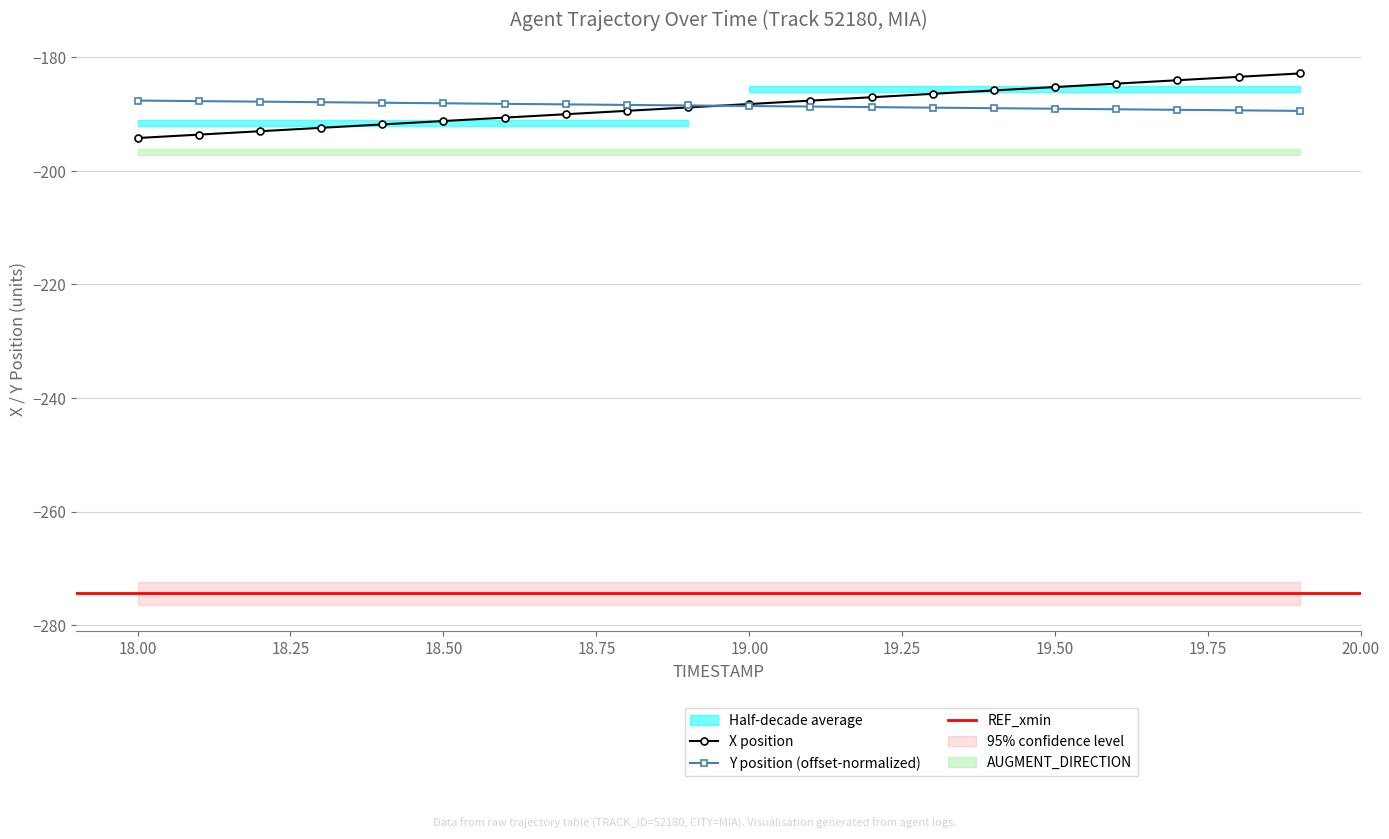

What is the maximum value for X position?

-182.8